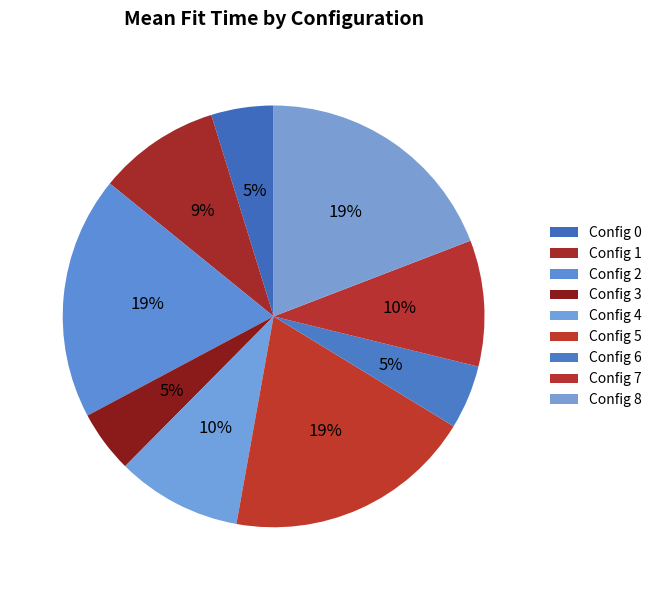

Which category has the biggest portion of the pie?

8